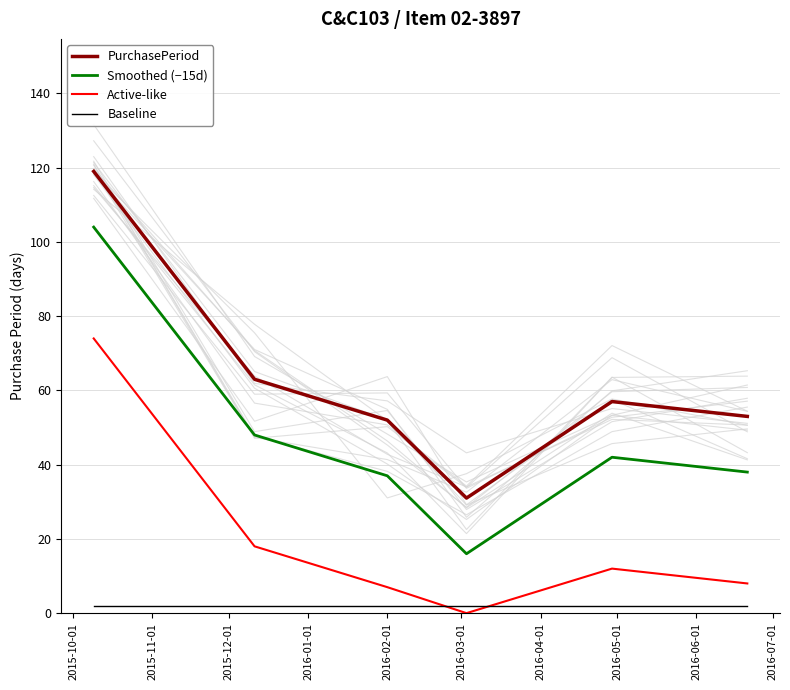

True or false: PurchasePeriod and Baseline cross at least once.

False